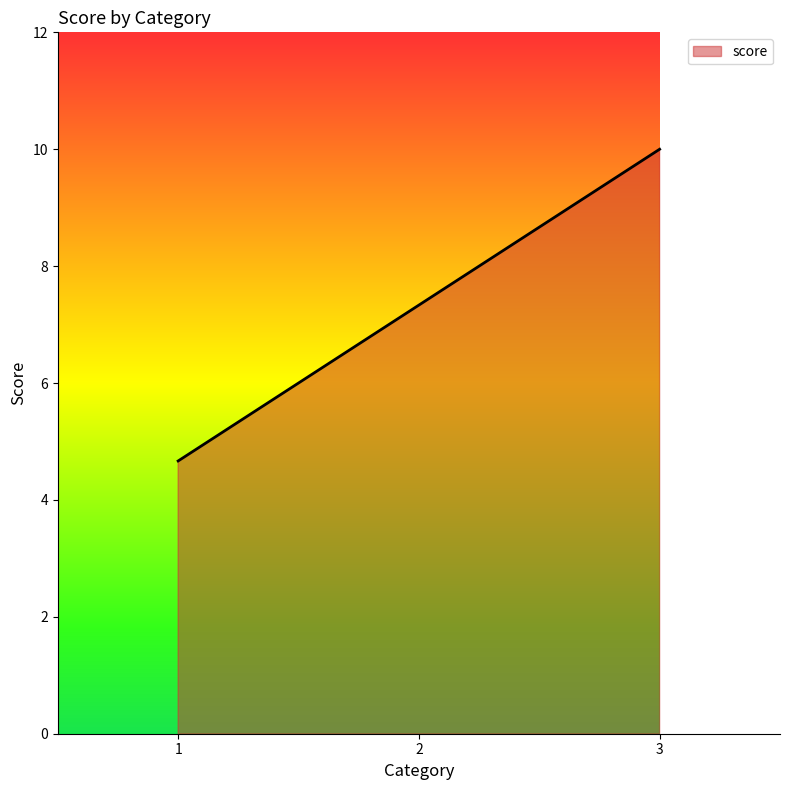

How many values are below 7?

1